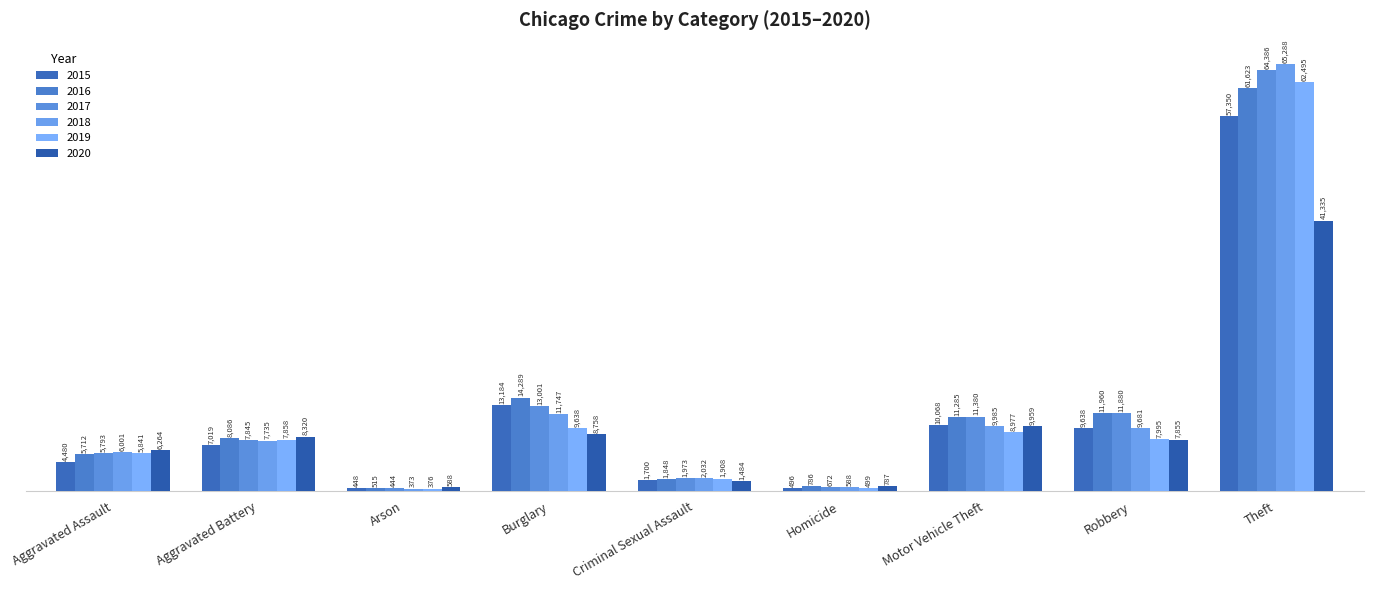

Which series changed the most between Burglary and Robbery?

2015